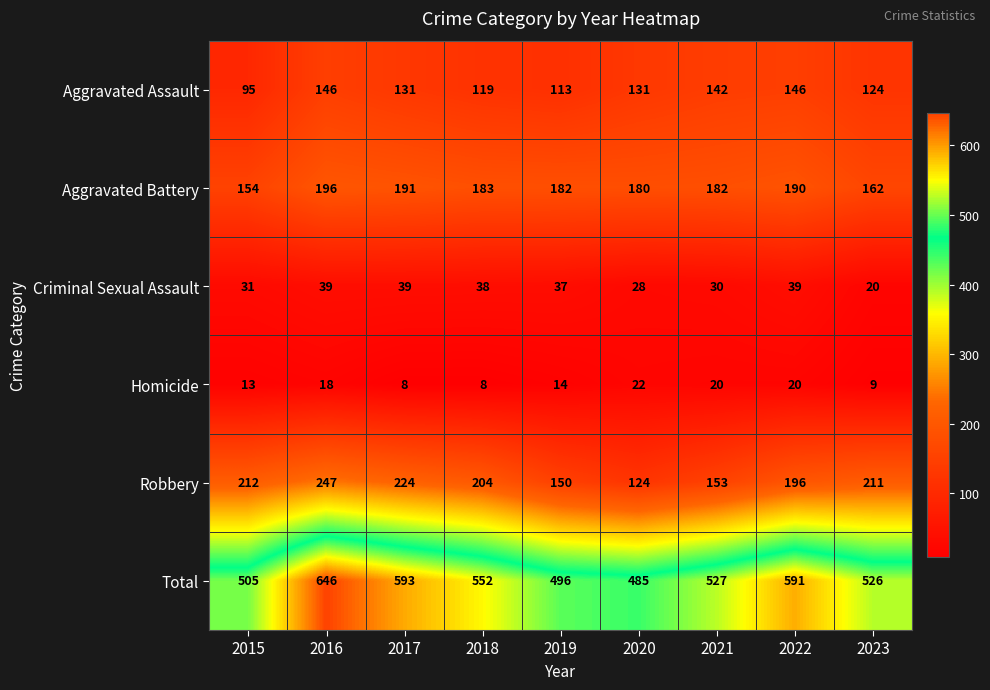

At which label does Homicide first exceed 14?

2016